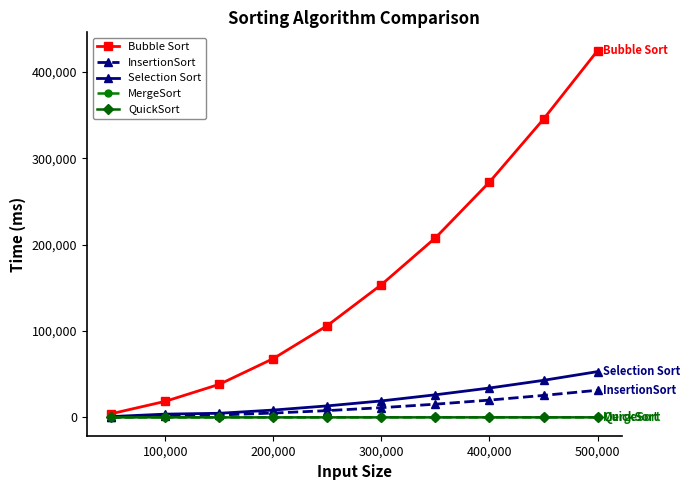

Count the number of data series in this chart.

5